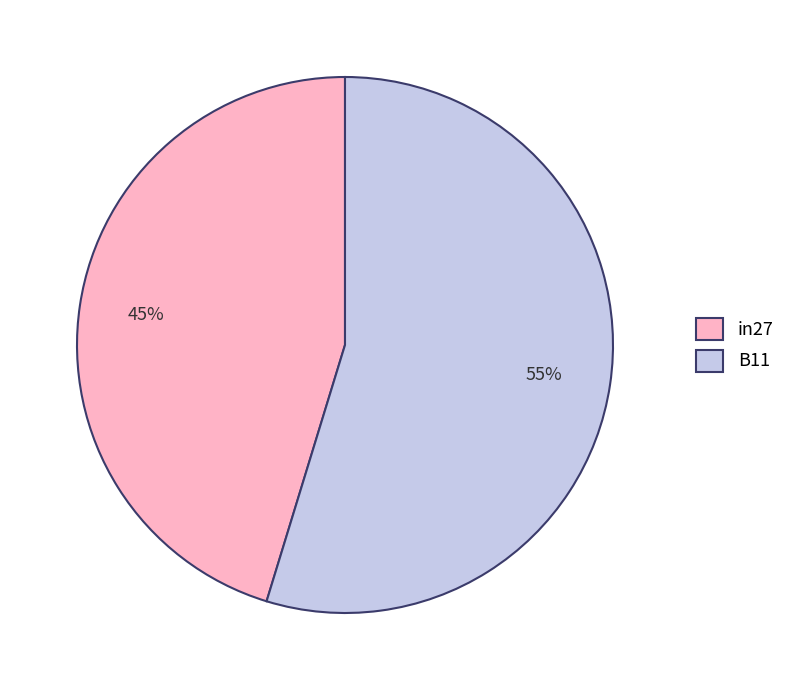

Which has a higher value, B11 or in27?

B11